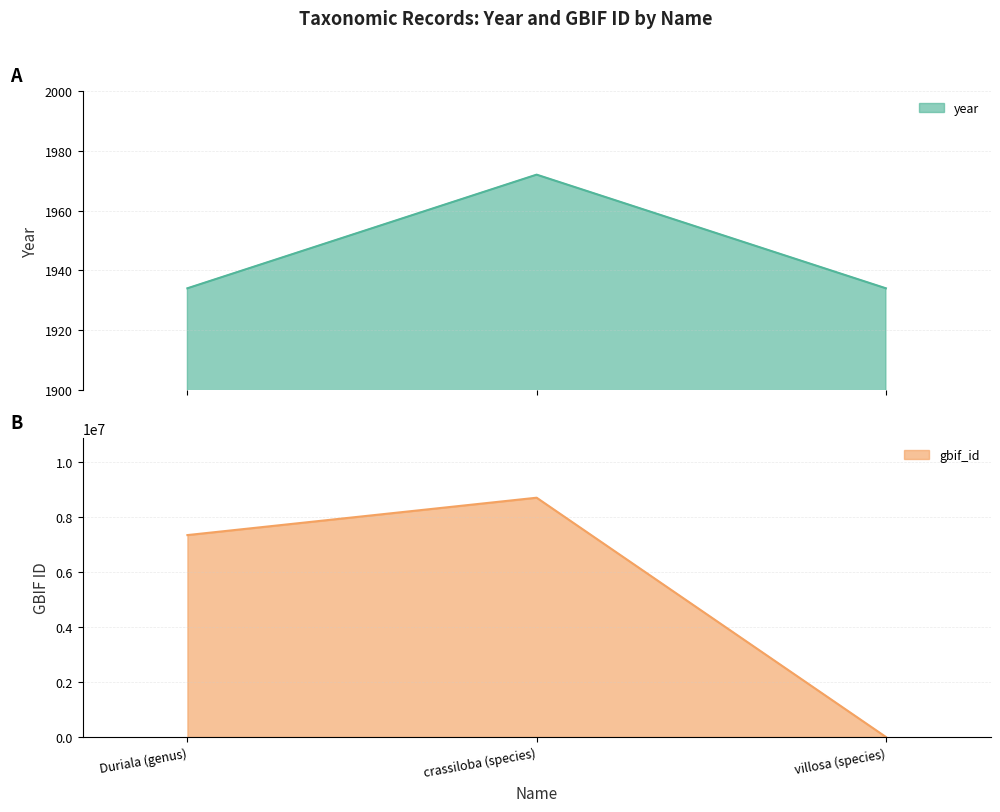

Rank the categories by gbif_id value from highest to lowest.

crassiloba (species), Duriala (genus), villosa (species)